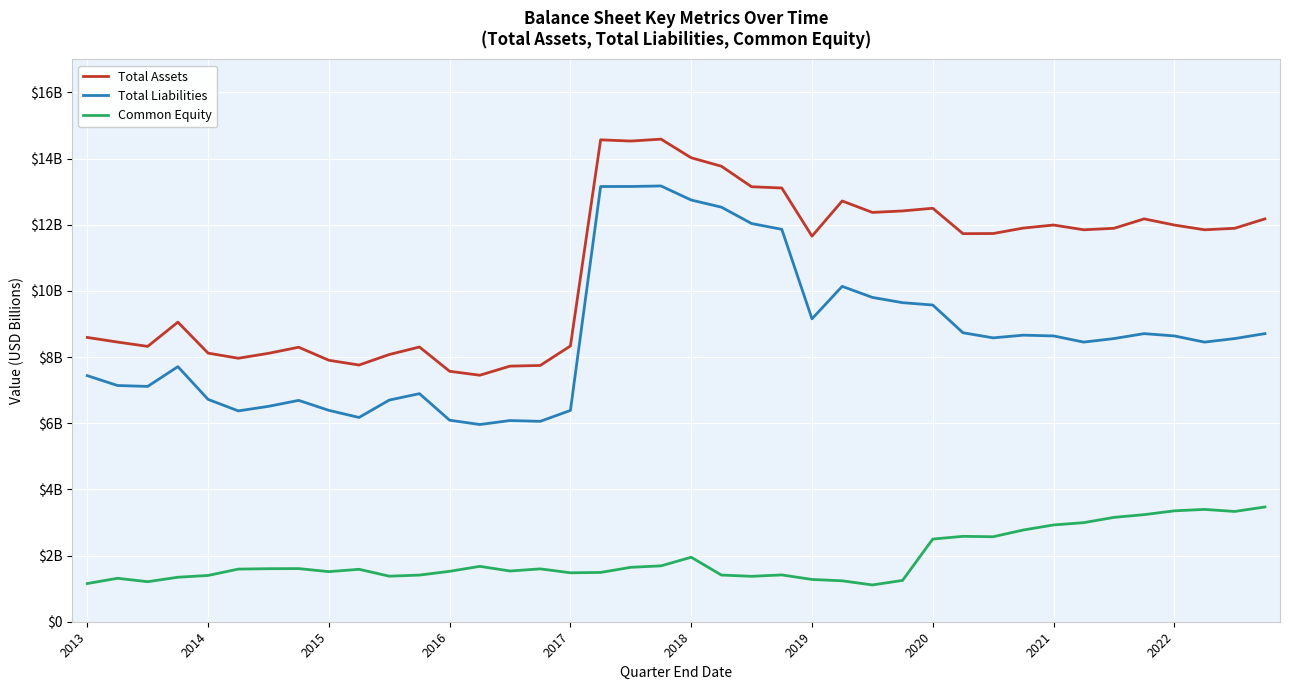

What are all the series names shown in the legend?

Total Assets, Total Liabilities, Common Equity